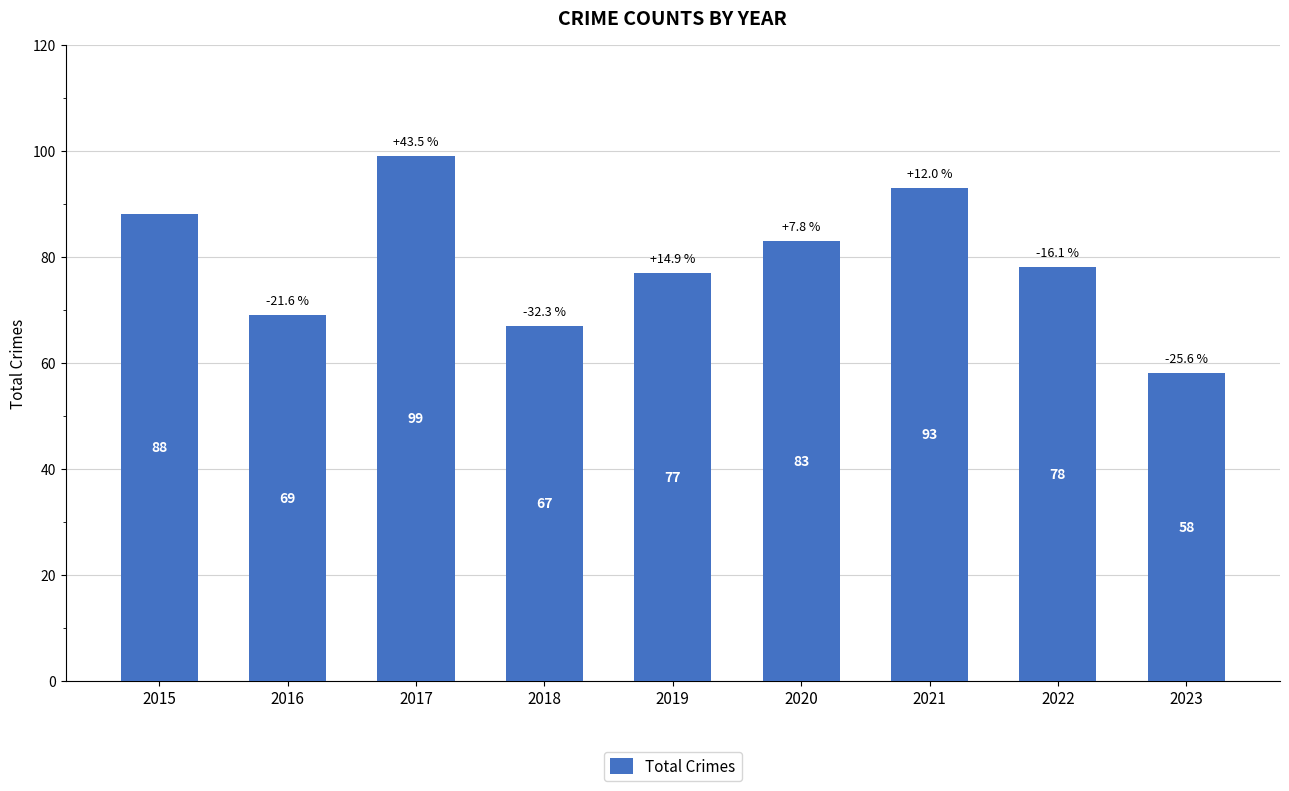

What value does the data have at 2018?

67